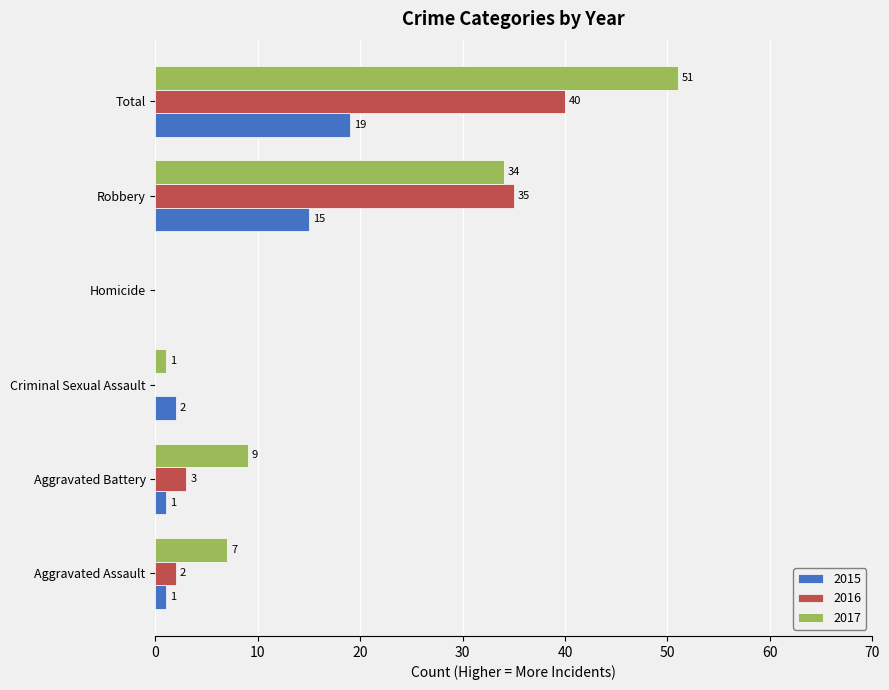

What are all the series names shown in the legend?

2015, 2016, 2017